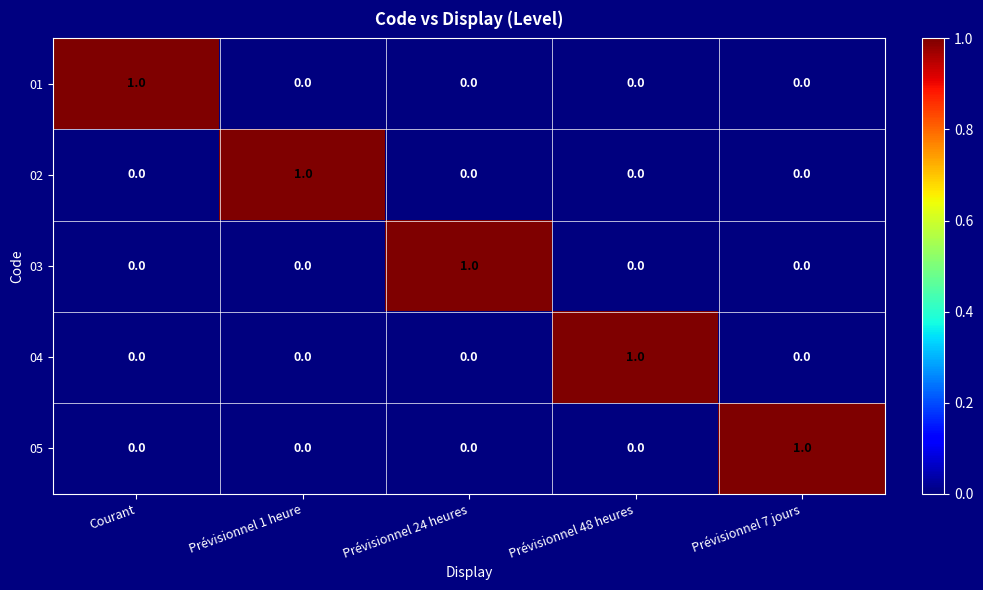

What is the total value across all series at Prévisionnel 48 heures?

1